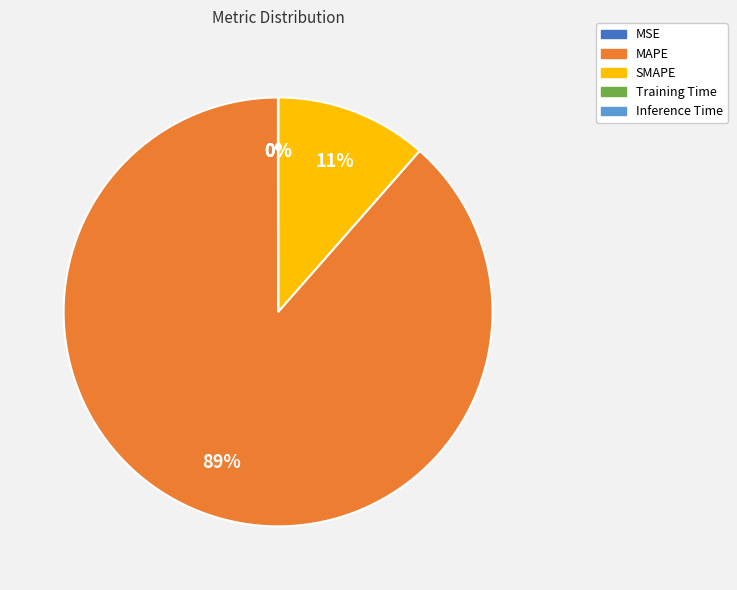

To the nearest percent, what is the average slice percentage?

20%